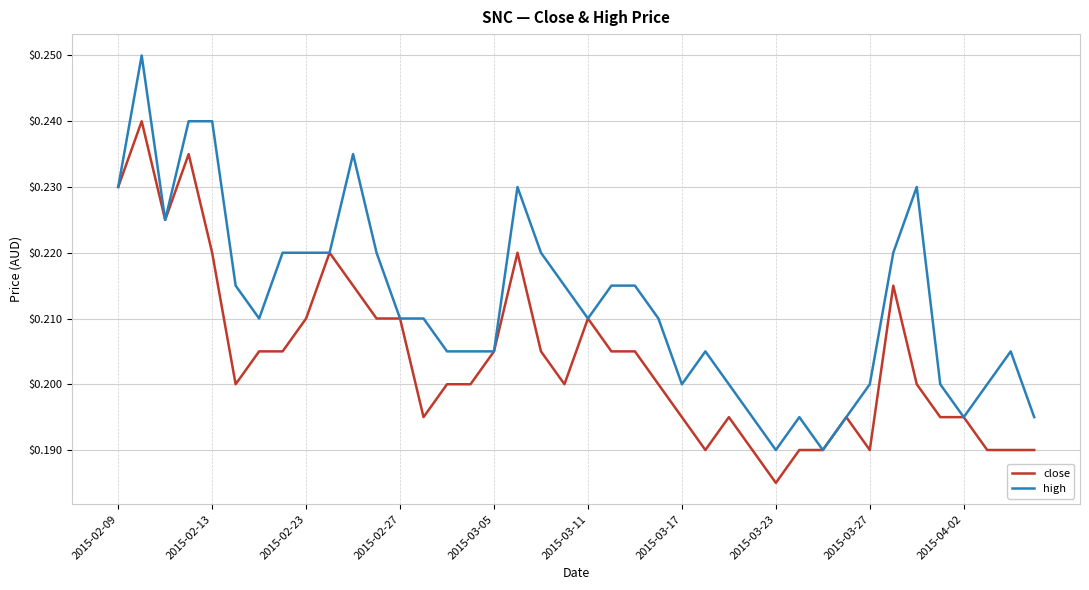

List the series in order of their overall mean, lowest first.

close, high